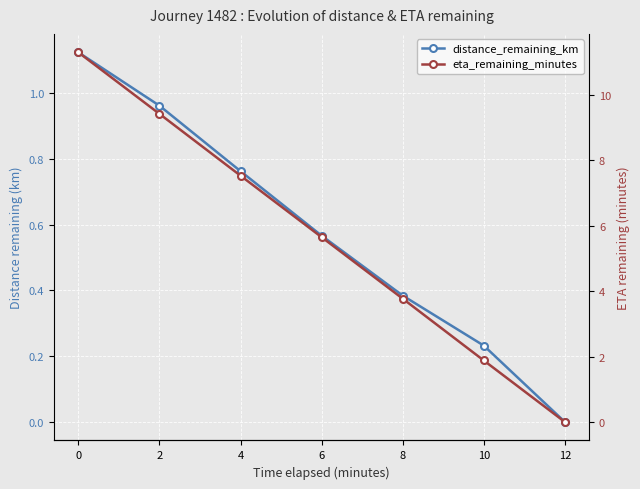

Which series has the widest spread of values?

eta_remaining_minutes